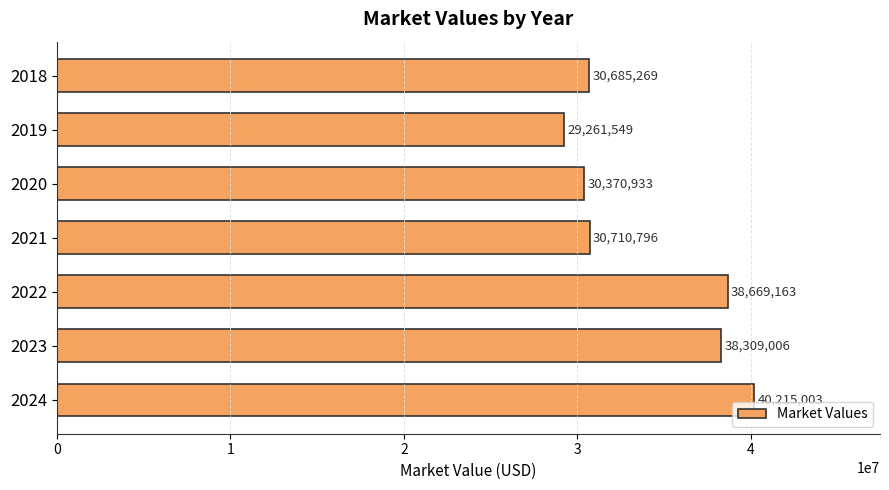

Between 2018 and 2022, which is larger?

2022